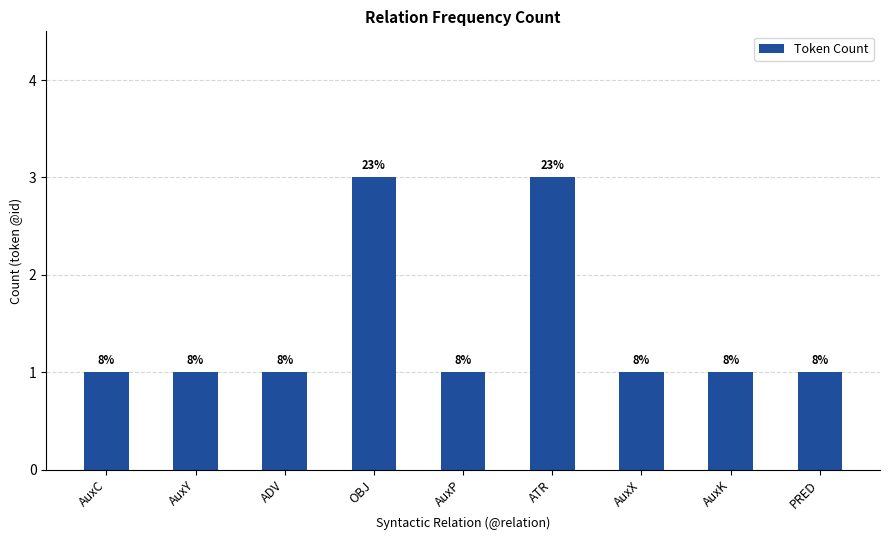

What is the difference between the second highest and minimum values?

2